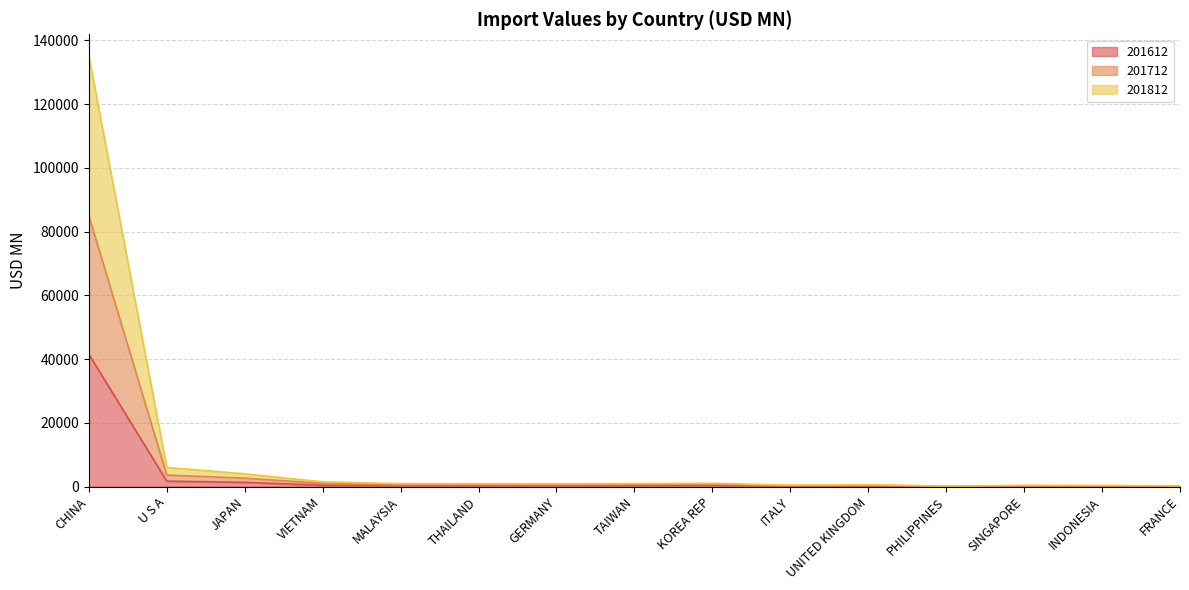

What is the label of the 14th point from the right?

U S A